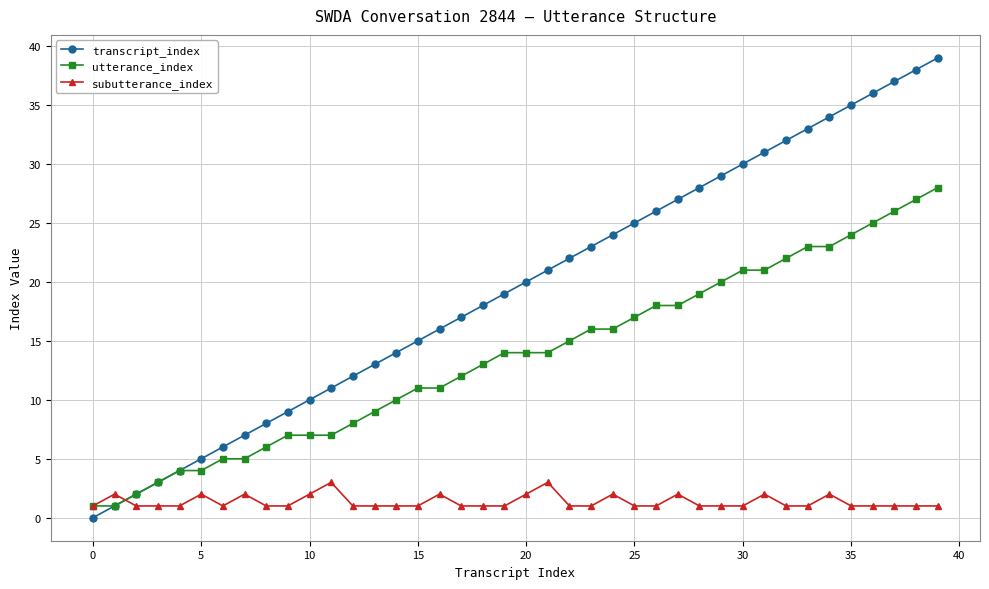

Rank the series by their maximum value, from highest to lowest.

transcript_index, utterance_index, subutterance_index